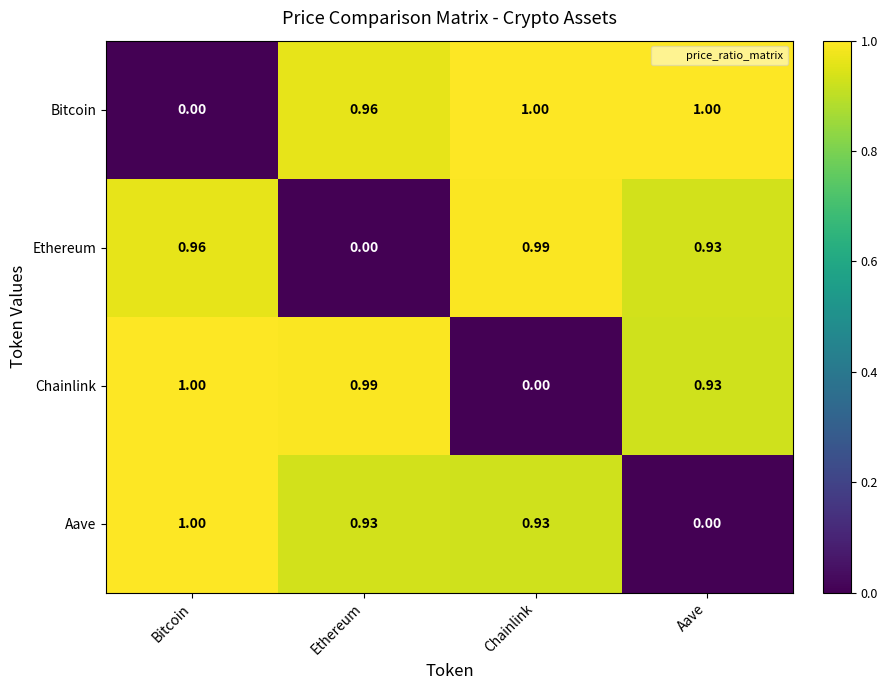

Rank the series at Chainlink from lowest to highest value.

Chainlink, Aave, Ethereum, Bitcoin